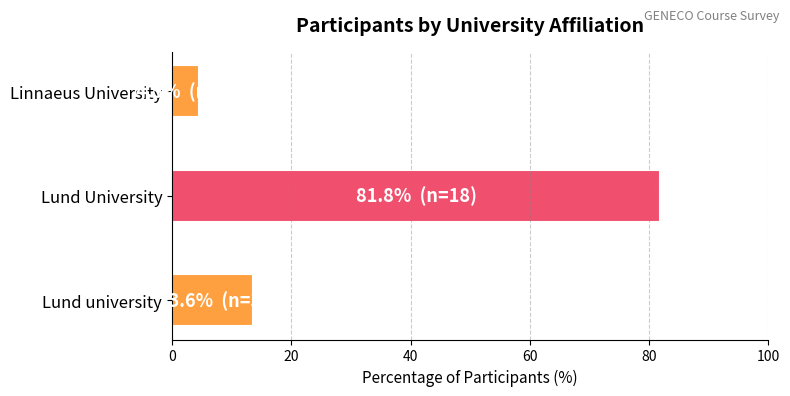

Does the chart contain stacked bars?

No